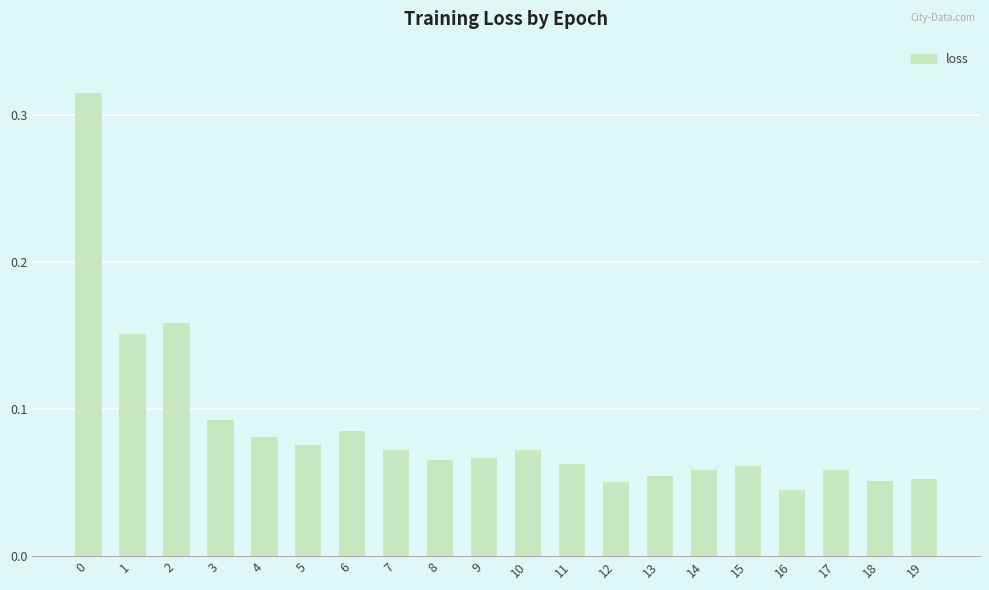

What is the sum of all values?

1.7